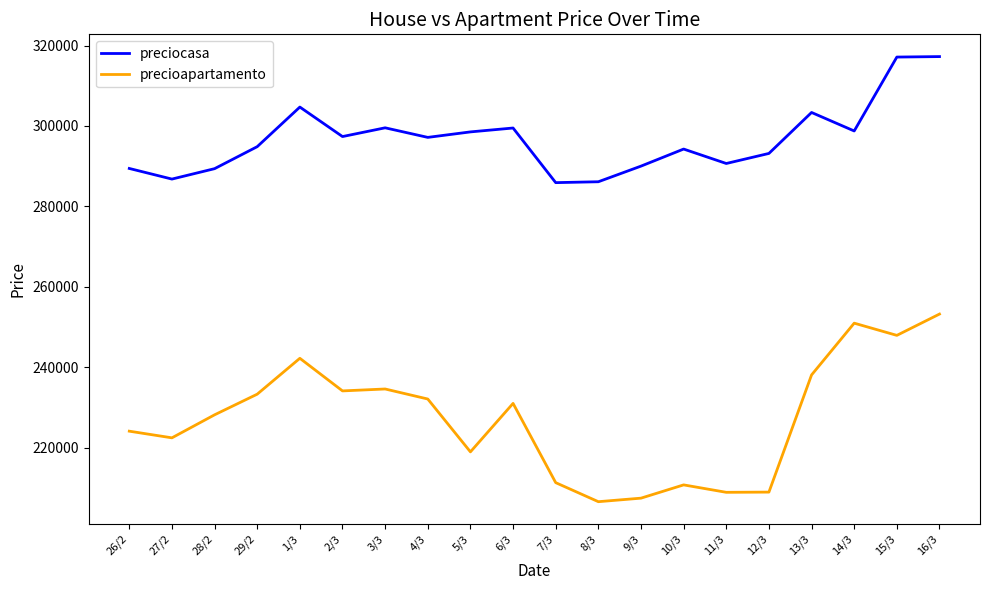

The precioapartamento series shows 238064 at 13/3. True or false?

True